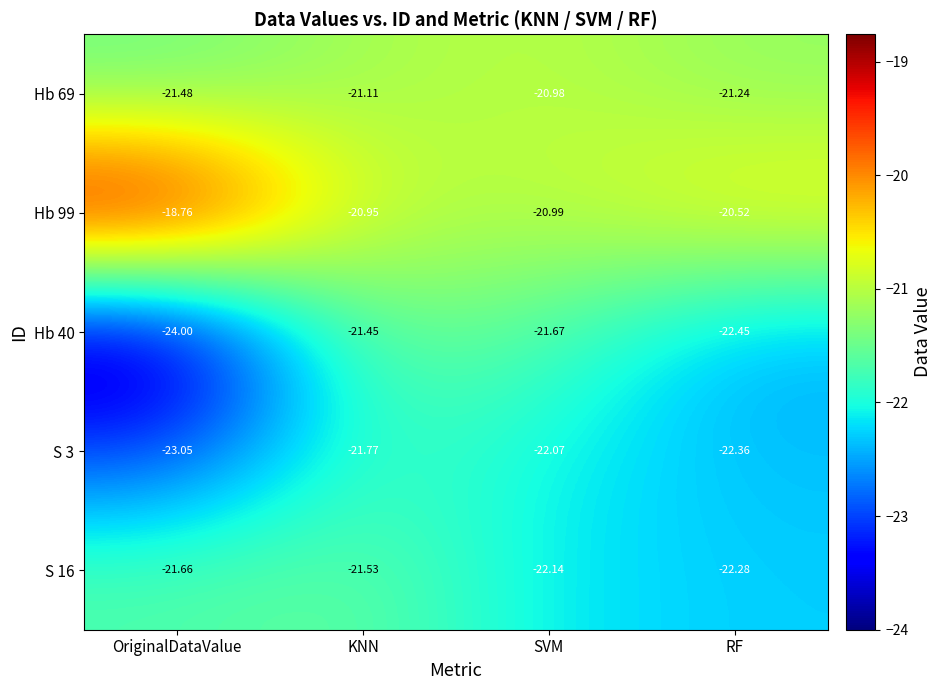

What is the smallest value displayed?

-24.0